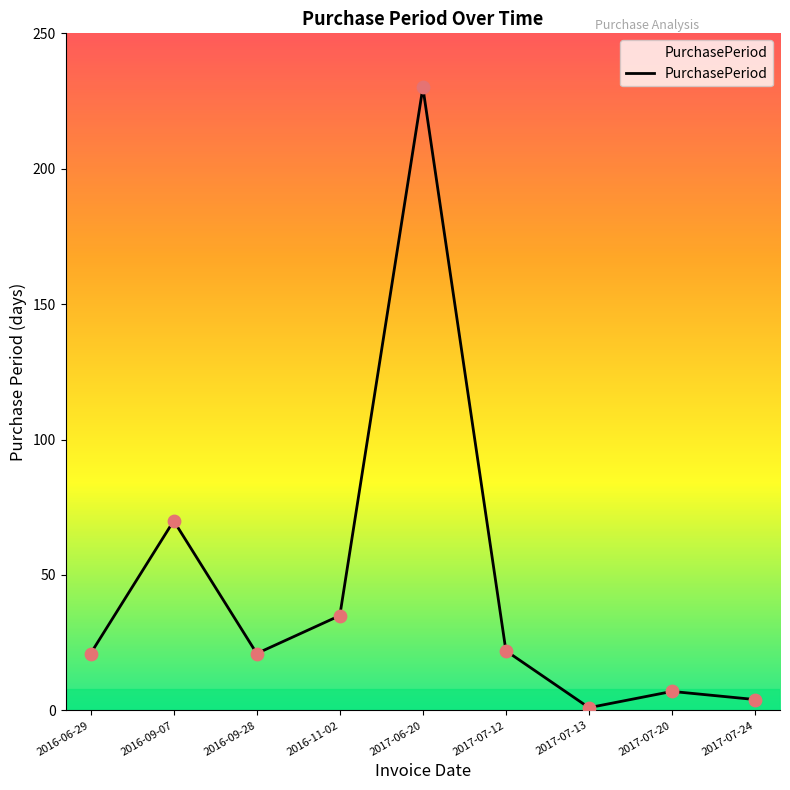

Which has a higher value, 2017-07-13 or 2017-07-12?

2017-07-12